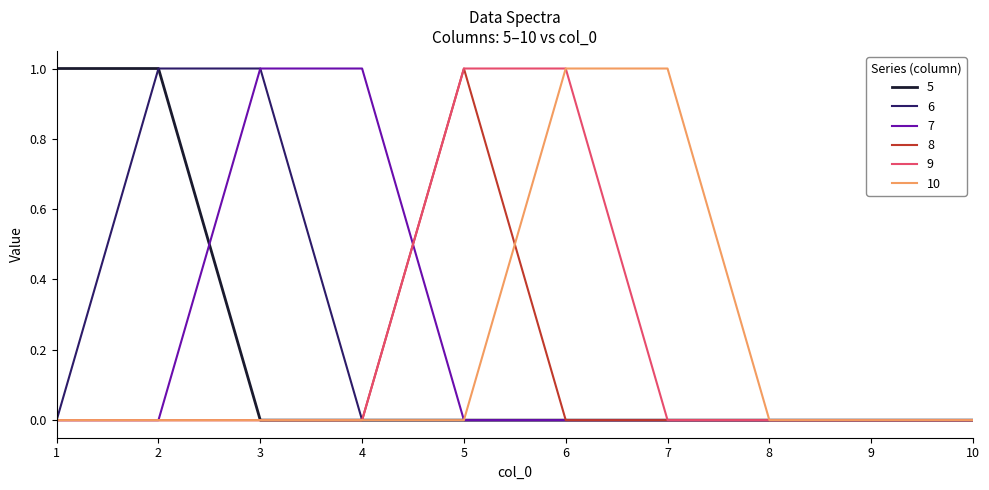

The 9 series shows 0 at 8. True or false?

True